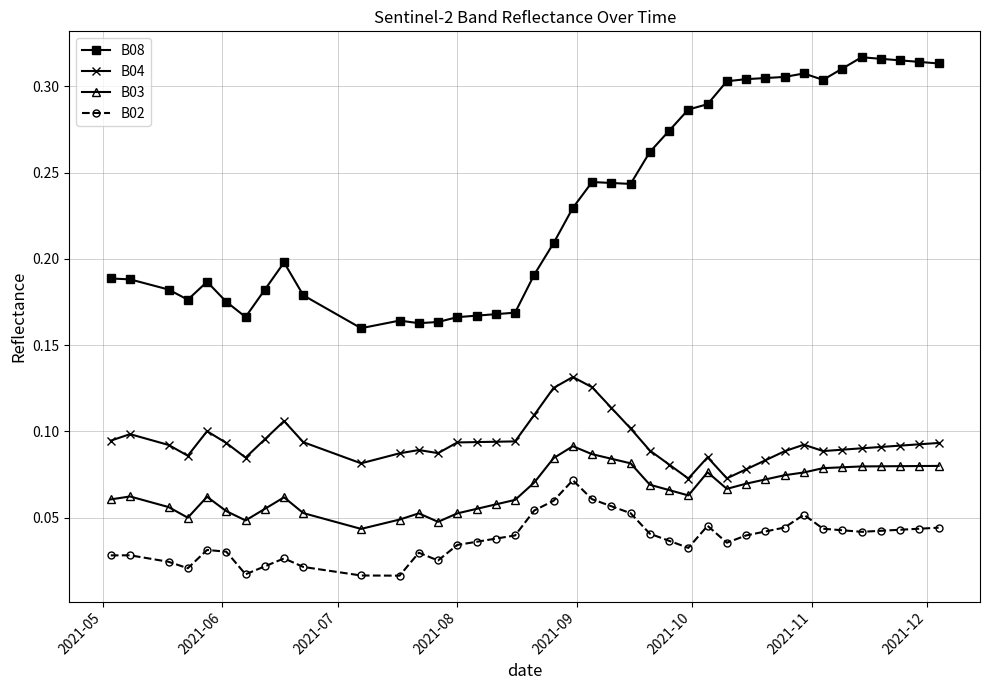

List the series in order of their peak value, lowest first.

B02, B03, B04, B08